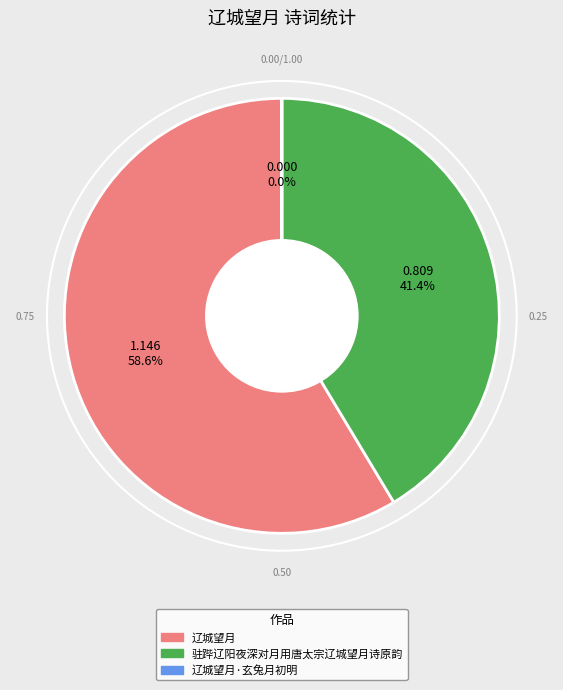

What is the largest slice in the pie chart?

辽城望月